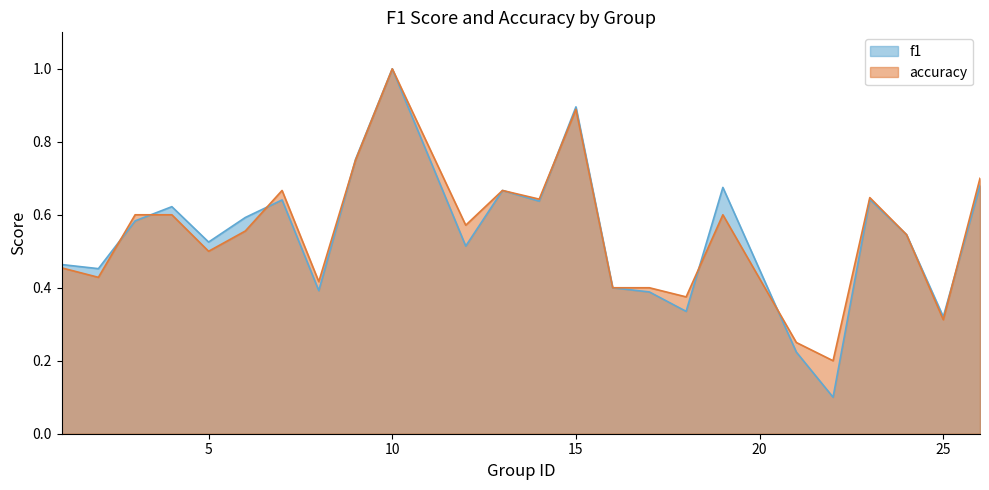

How many f1 values are between 0 and 1?

24